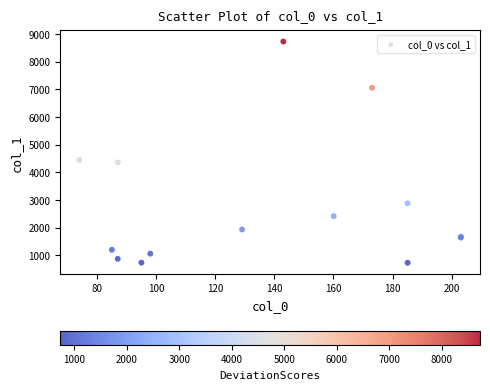

What Y value in the scatter plot is closest to 4731?

4449.1